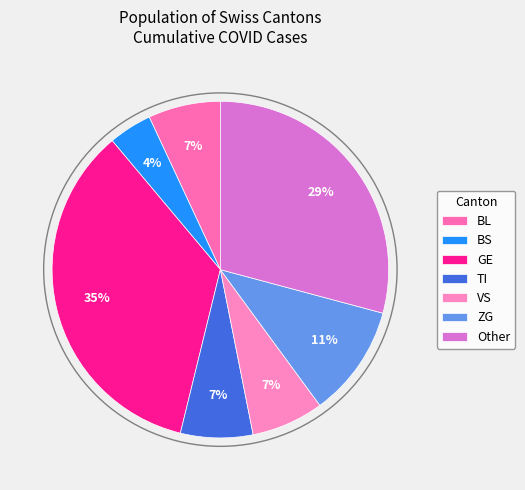

To the nearest percent, what portion does BL represent?

7%